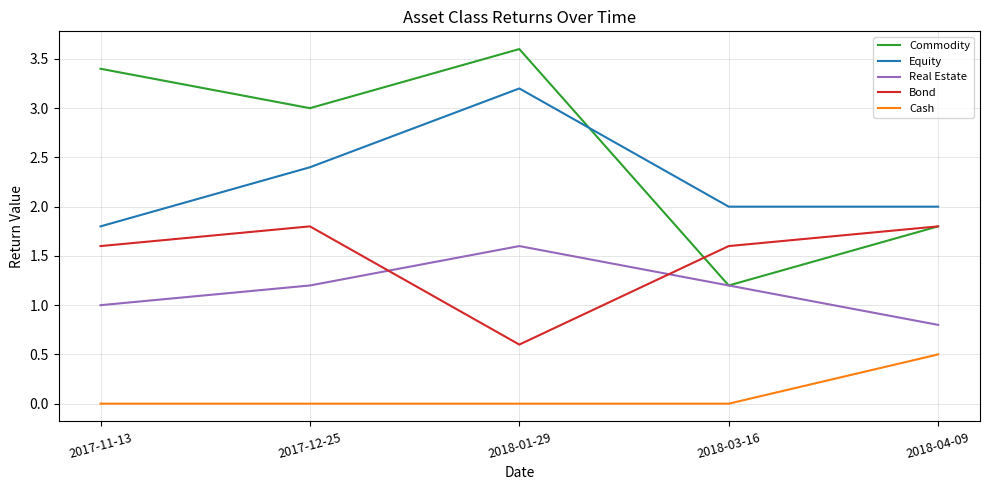

Reading right to left, transcribe all the data shown in this chart.

Commodity: 2018-04-09=1.8	2018-03-16=1.2	2018-01-29=3.6	2017-12-25=3.0	2017-11-13=3.4
Equity: 2018-04-09=2.0	2018-03-16=2.0	2018-01-29=3.2	2017-12-25=2.4	2017-11-13=1.8
Real Estate: 2018-04-09=0.8	2018-03-16=1.2	2018-01-29=1.6	2017-12-25=1.2	2017-11-13=1.0
Bond: 2018-04-09=1.8	2018-03-16=1.6	2018-01-29=0.6	2017-12-25=1.8	2017-11-13=1.6
Cash: 2018-04-09=0.5	2018-03-16=0.0	2018-01-29=0.0	2017-12-25=0.0	2017-11-13=0.0